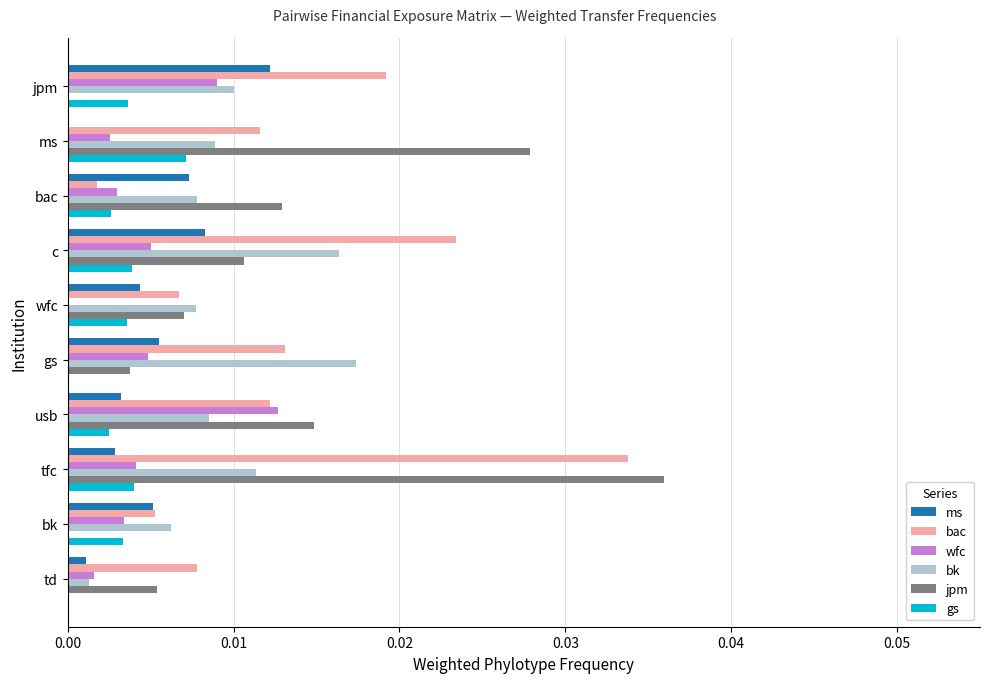

The value of gs at c is 0.0. True or false?

True